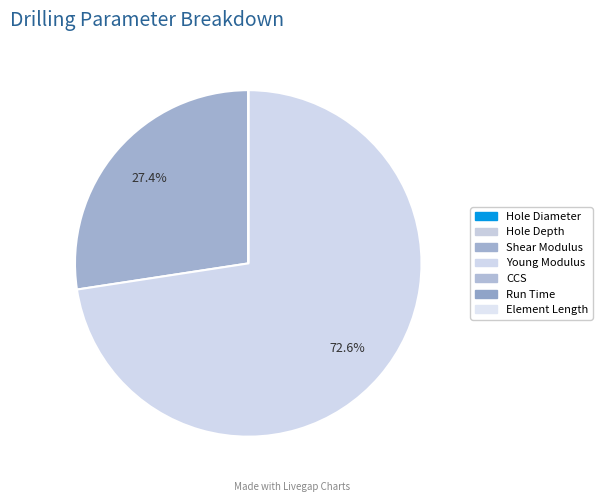

To the nearest percent, what is the difference between the Hole Depth and Young Modulus slice percentages?

73%